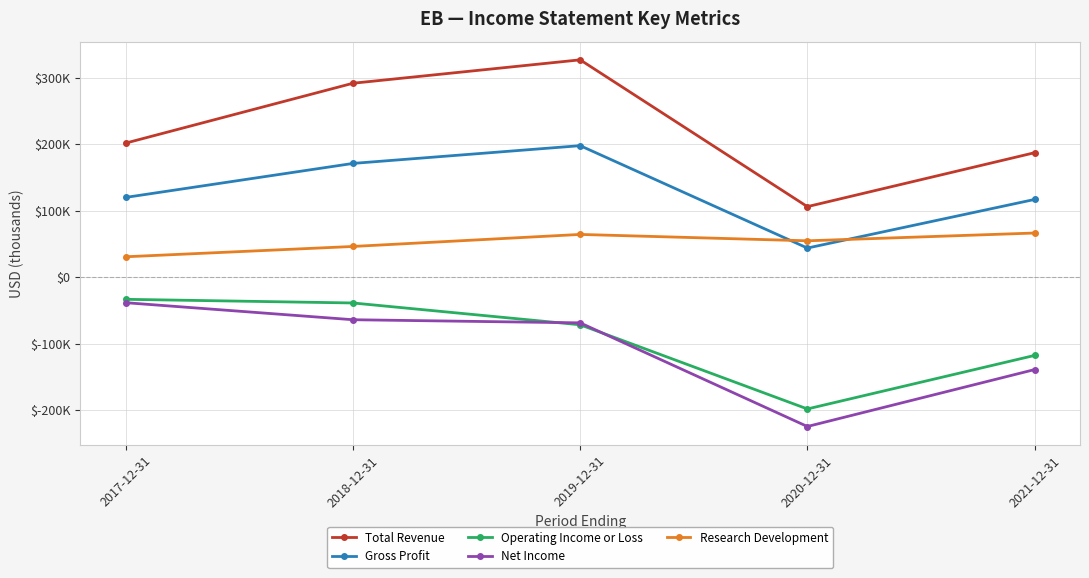

What are all the series names shown in the legend?

Total Revenue, Gross Profit, Operating Income or Loss, Net Income, Research Development